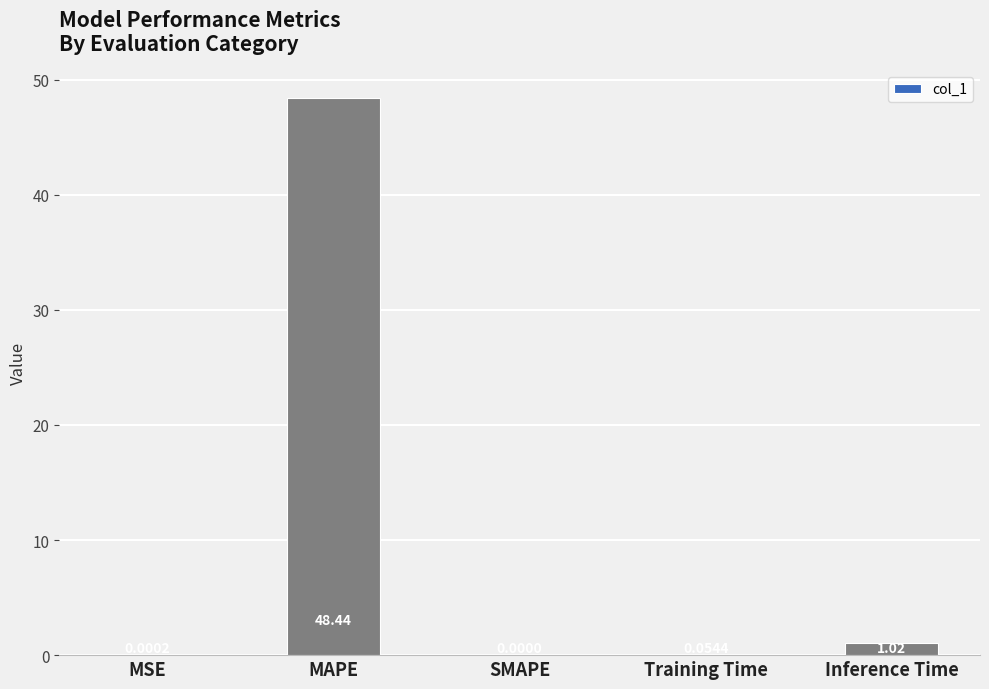

Which category has the highest value across all series?

MAPE